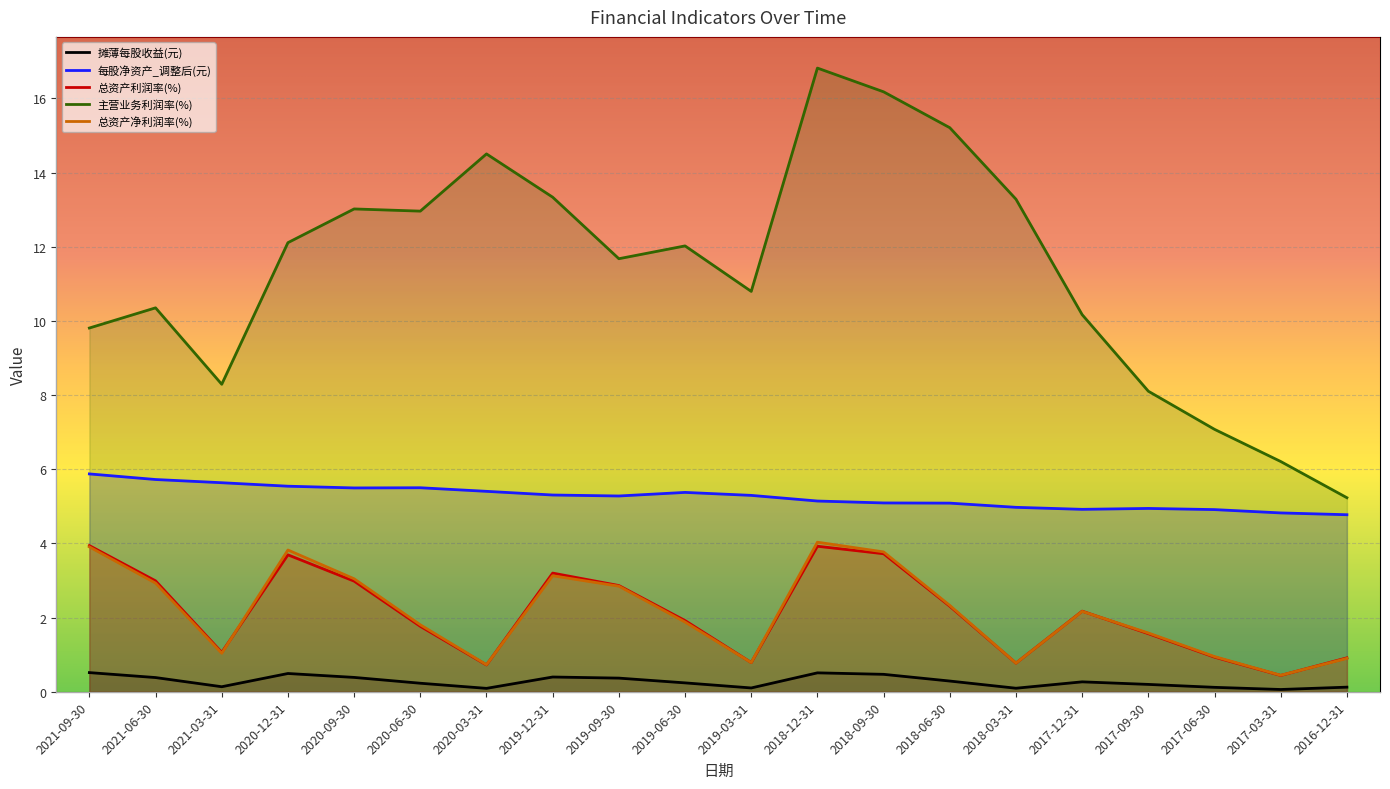

What is the spread (max minus min) of values at 2016-12-31?

5.1